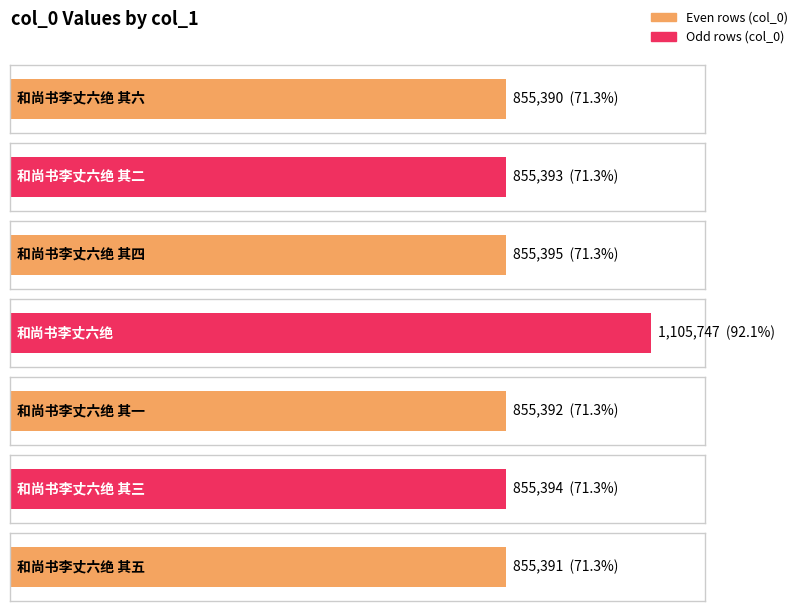

What is the sum of the values at 和尚书李丈六绝 其三 and 和尚书李丈六绝 其六?

1710784